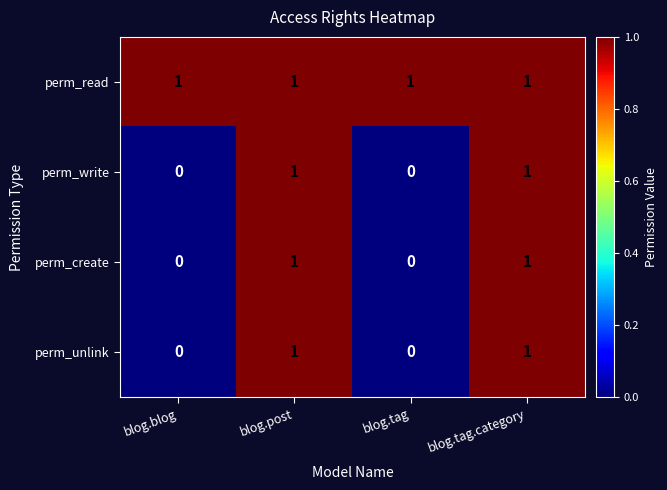

Is the value of perm_write at blog.blog greater than the value of perm_read at blog.tag?

No